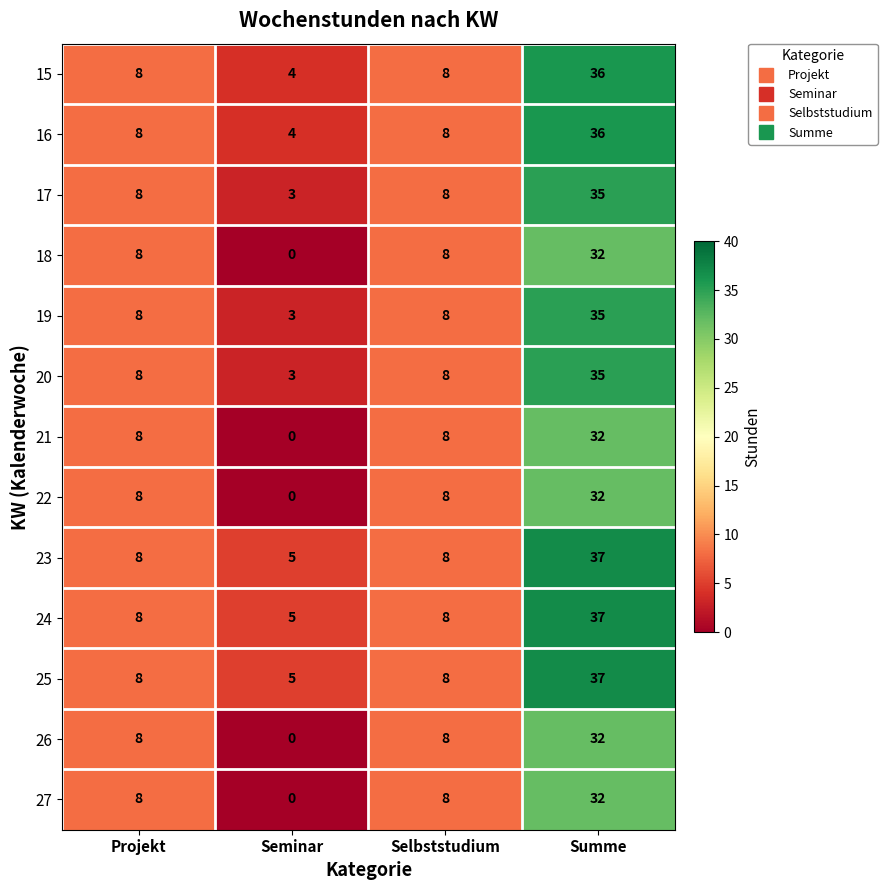

True or false: 26 has a value of 14 at Selbststudium.

False